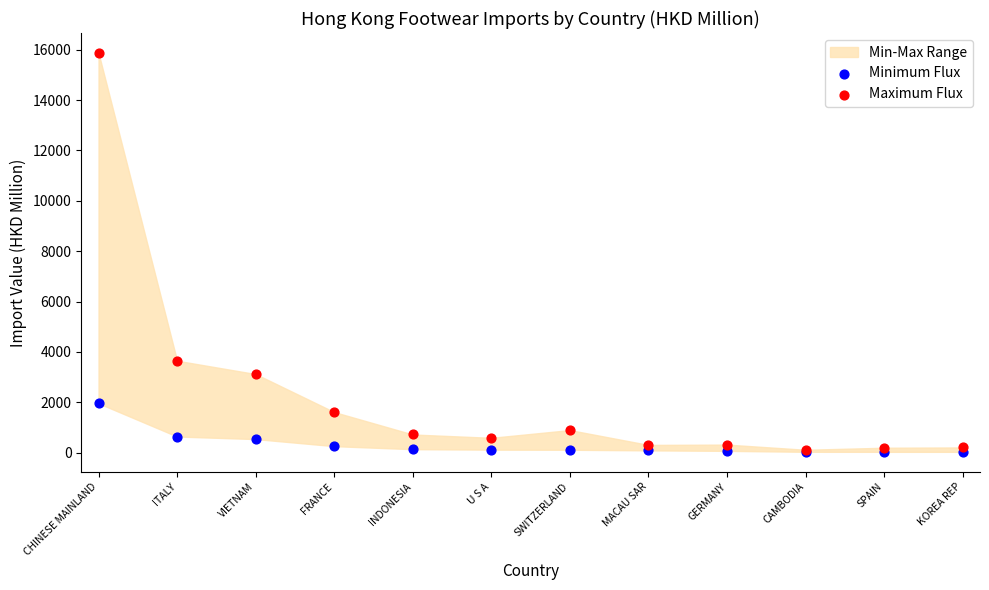

In the Maximum Flux series, what Y value is closest to 7992?

3650.5